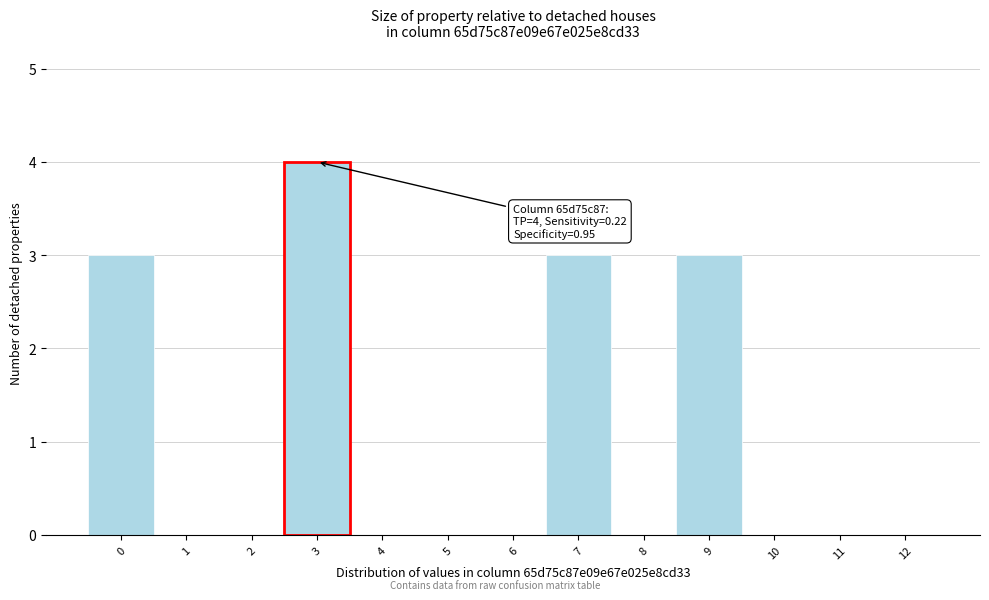

Which range on the x-axis has the tallest bar?

2.5 to 3.5